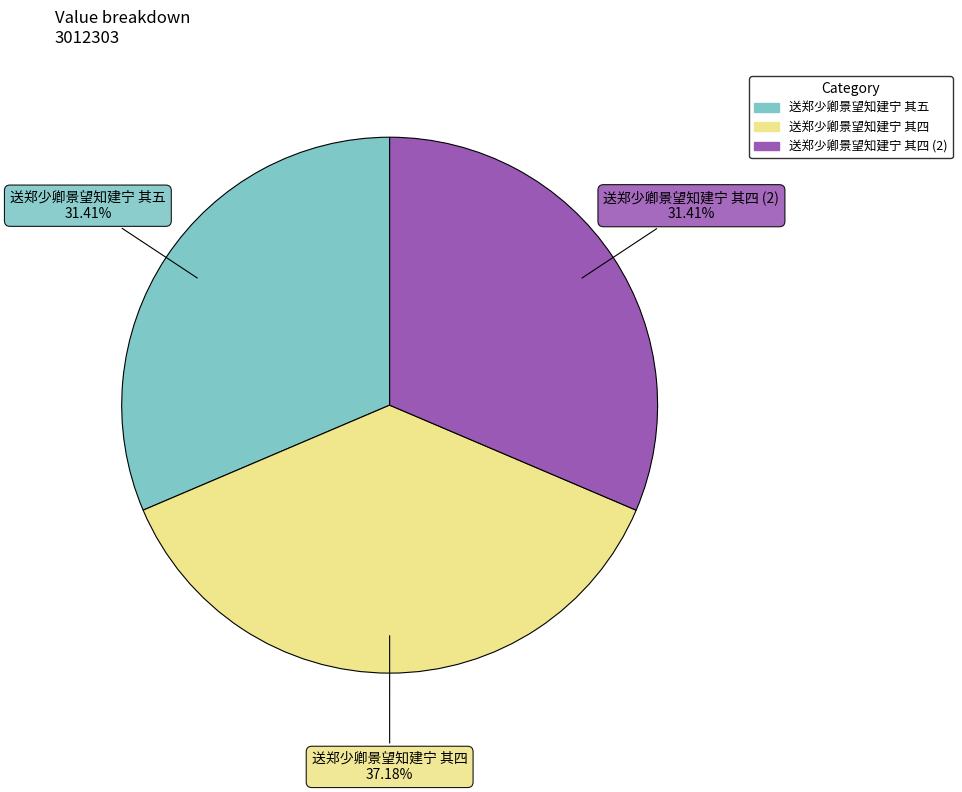

Does any single category account for the majority?

No